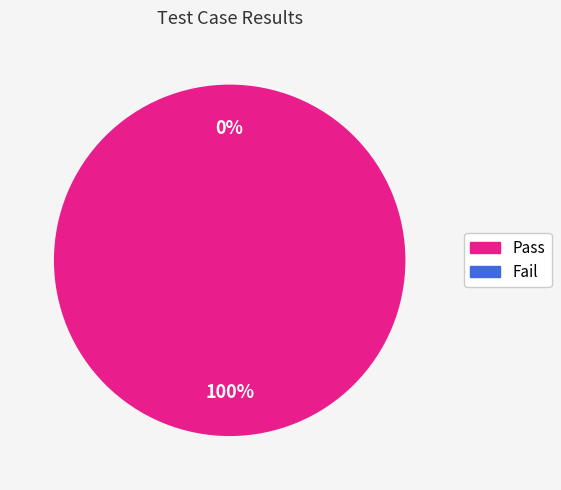

Which category has the smallest portion of the pie?

Fail